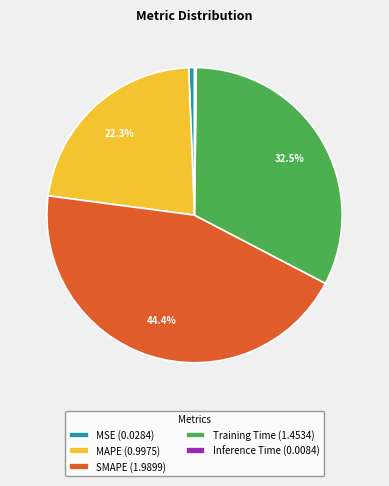

Combined, what portion of the pie is MAPE and SMAPE?

66.7%